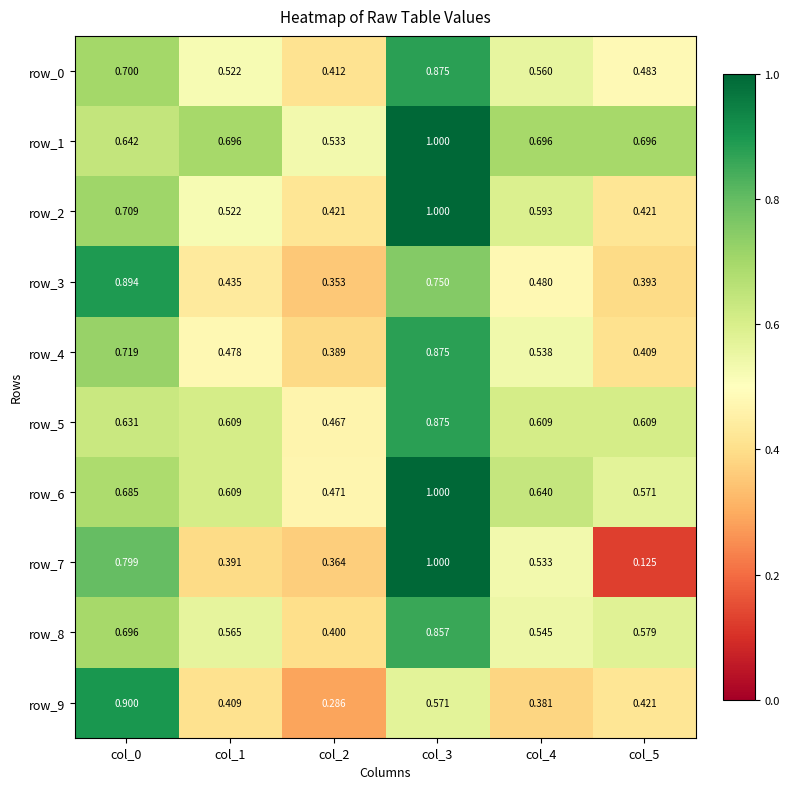

Is the value of row_2 at col_4 greater than the value of row_0 at col_0?

No